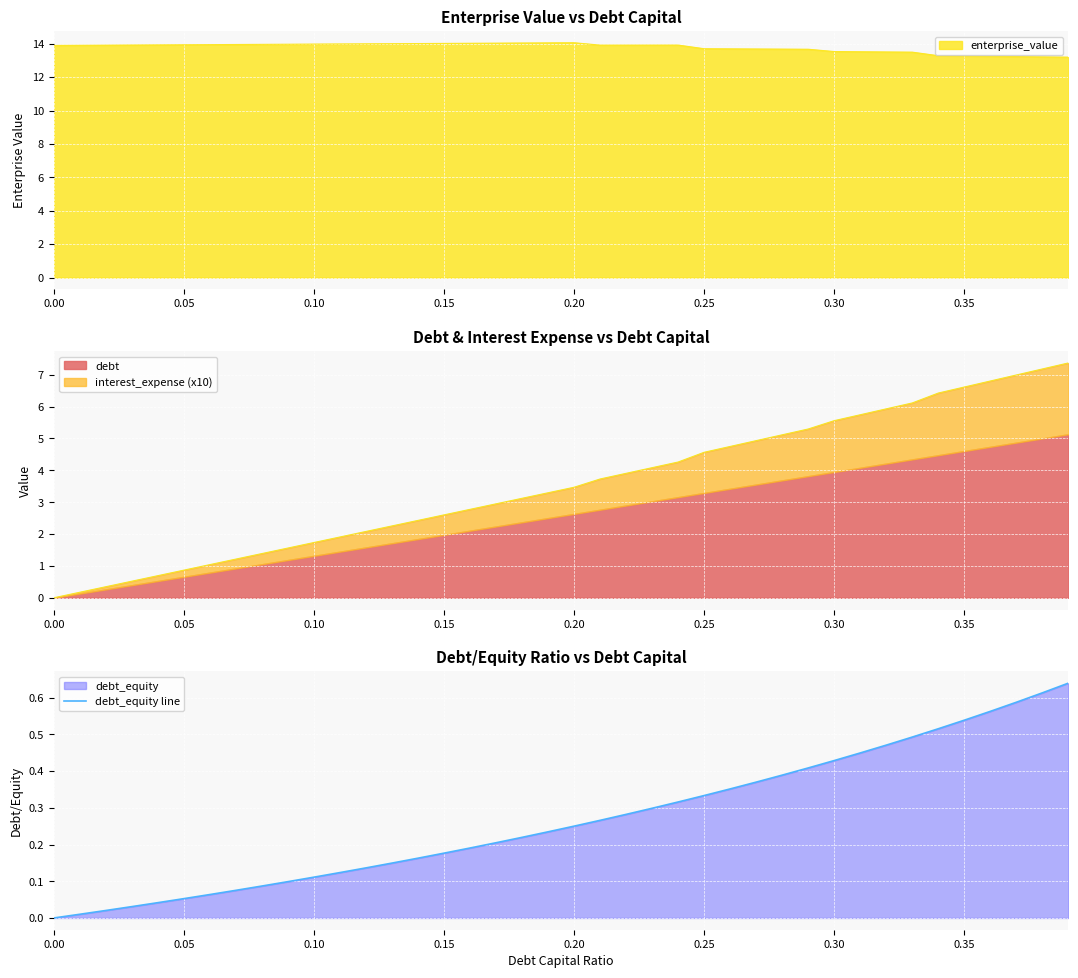

How many lines are shown in the chart?

1